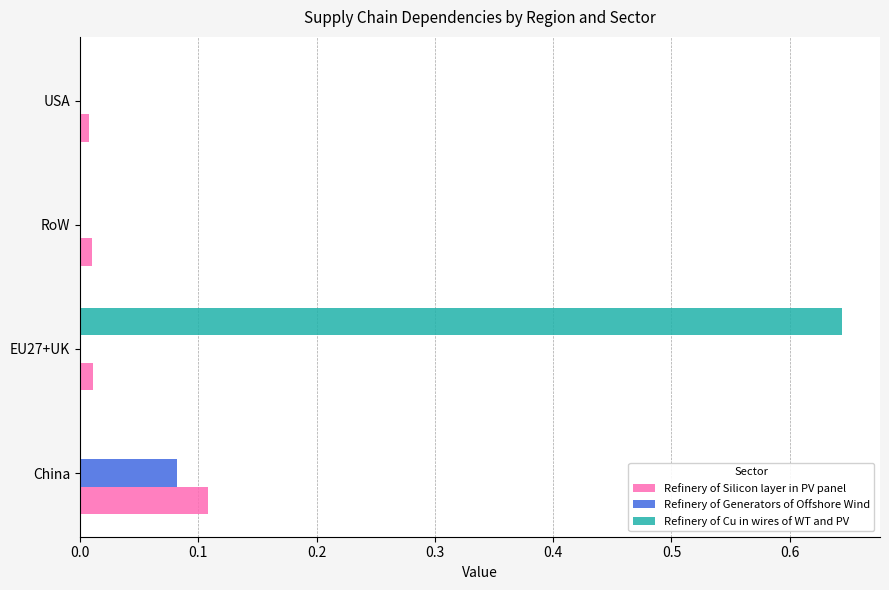

Which series changed the most between EU27+UK and RoW?

Refinery of Cu in wires of WT and PV